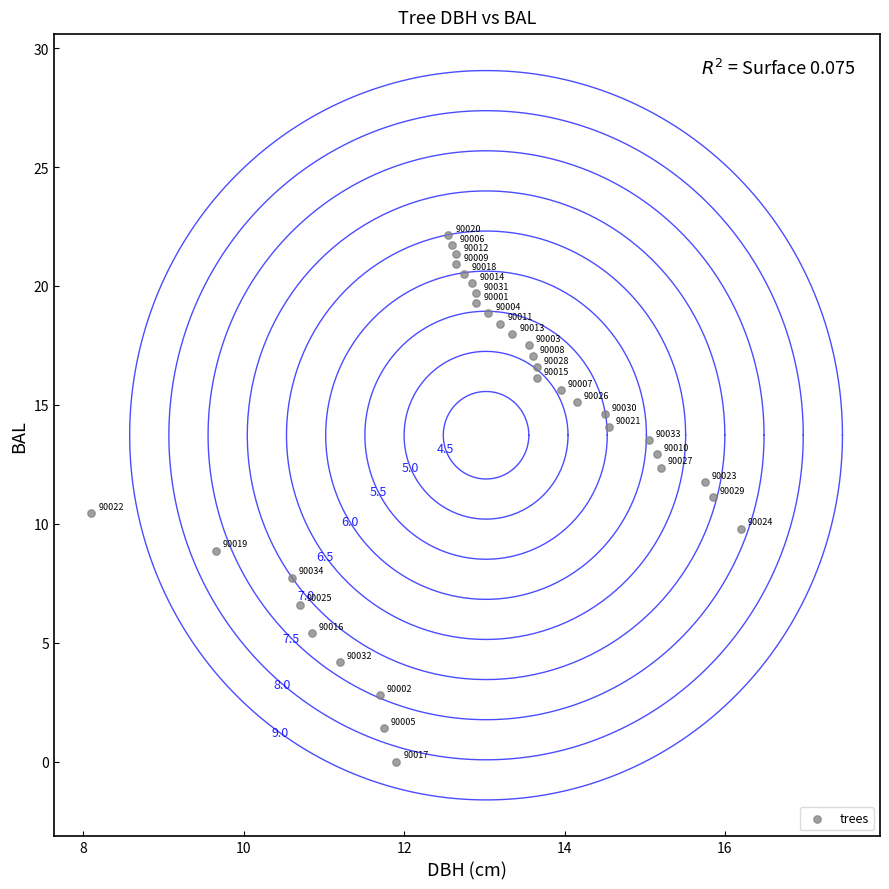

What Y value in the scatter plot is closest to 11?

11.1